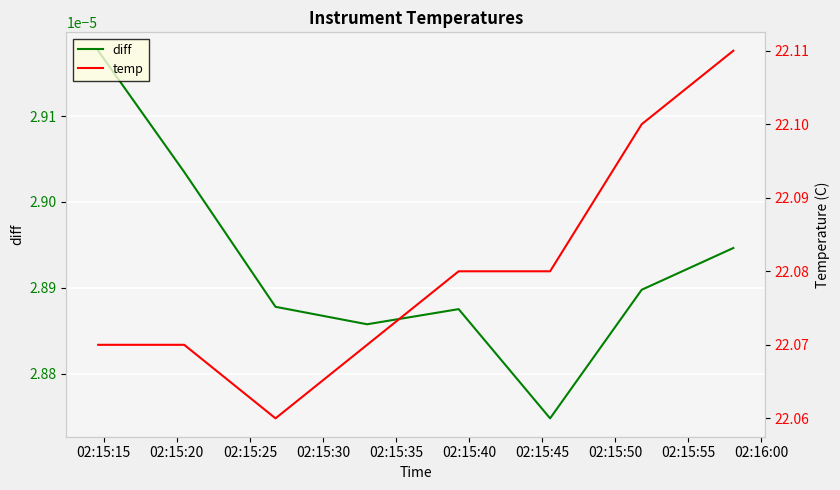

Which series has the largest range (max minus min)?

temp